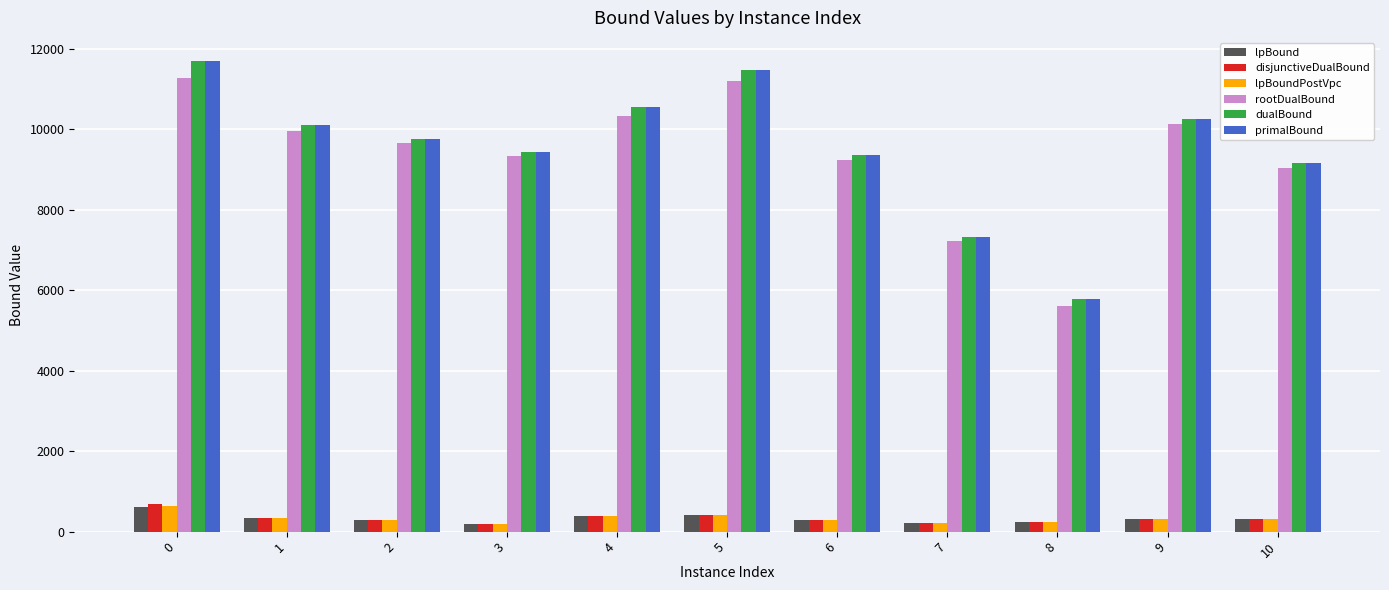

What is the total value across all series at 7?

22519.1